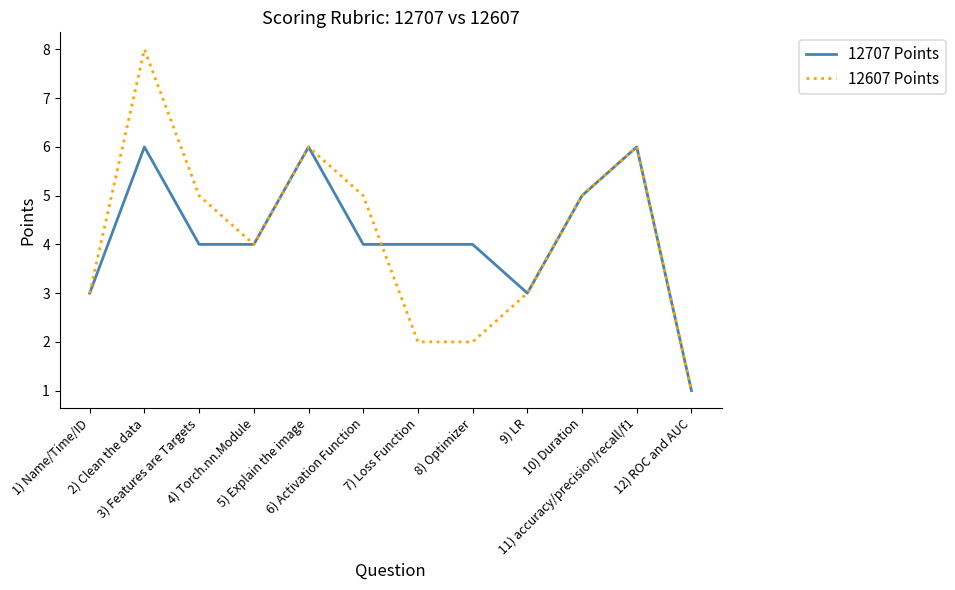

Which series has the widest spread of values?

12607 Points